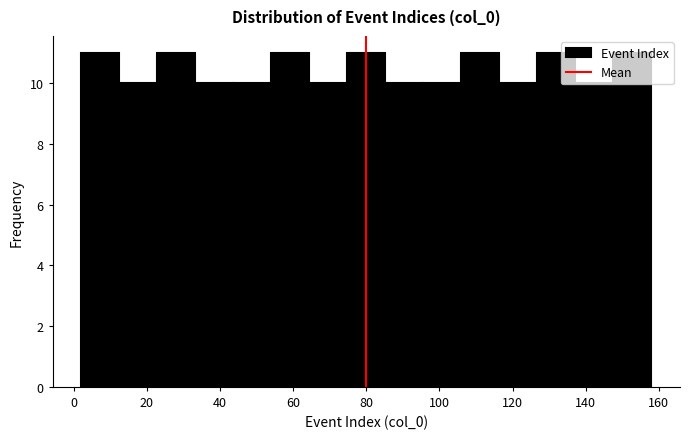

Reading left to right, transcribe this chart: for each bar, give the range it covers on the x-axis and its height. Neither the bar edges nor the heights are printed on the chart, so give them approximately, as read against the axes.

2.0 to 12.4: 11
12.4 to 22.8: 10
22.8 to 33.2: 11
33.2 to 43.6: 10
43.6 to 54.0: 10
54.0 to 64.4: 11
64.4 to 74.8: 10
74.8 to 85.2: 11
85.2 to 95.6: 10
95.6 to 106.0: 10
106.0 to 116.4: 11
116.4 to 126.8: 10
126.8 to 137.2: 11
137.2 to 147.6: 10
147.6 to 158.0: 11